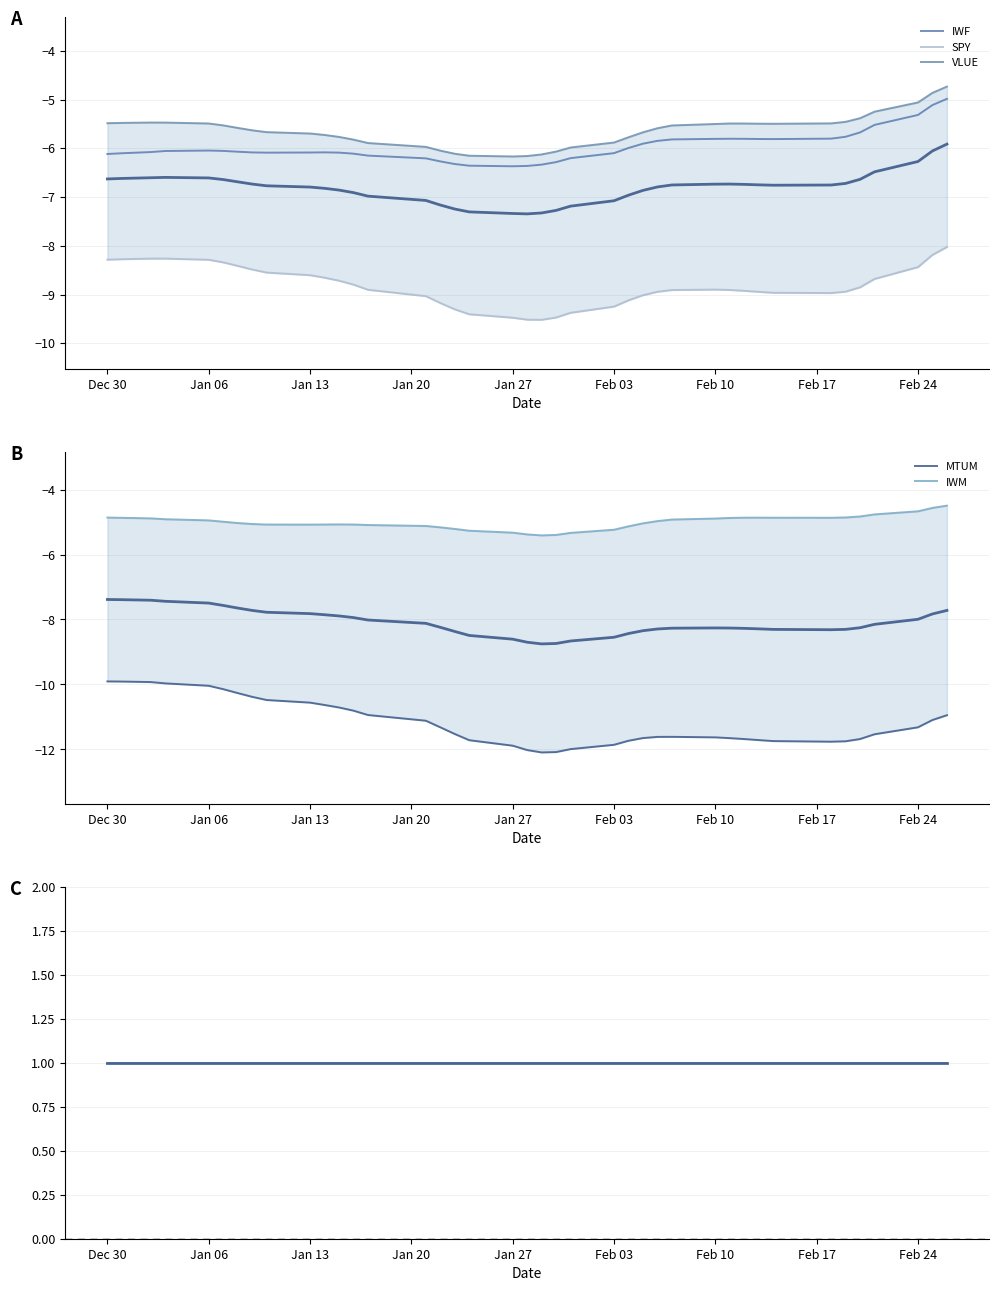

Count the number of categories in the chart.

40